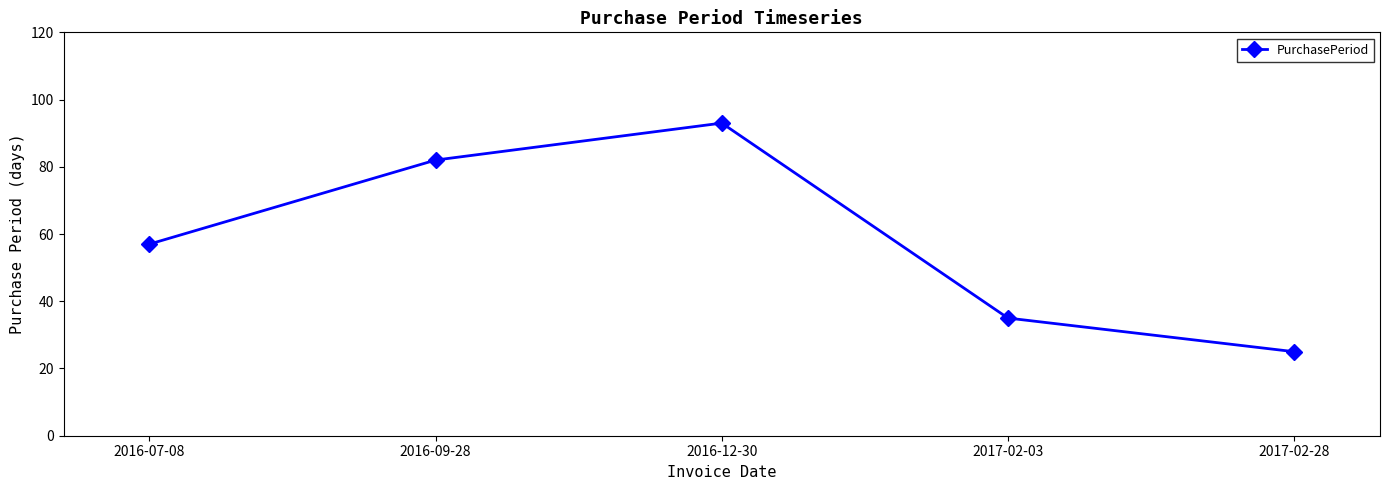

The chart shows a value of 25 at 2017-02-28. True or false?

True